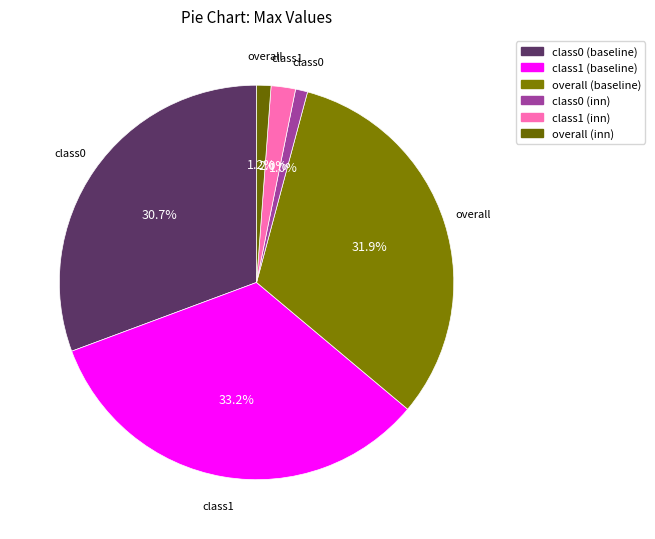

What portion of the pie excludes overall (baseline)?

68.1%